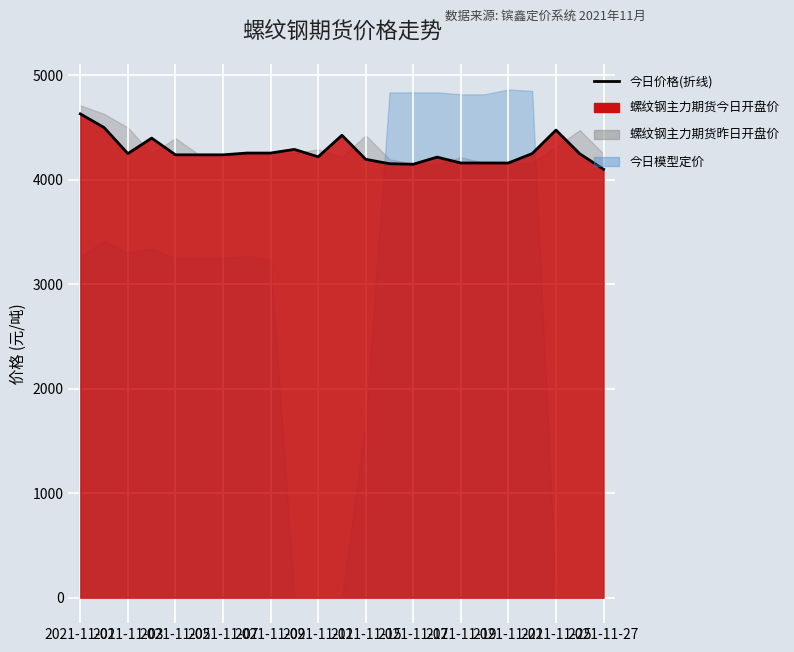

Reading right to left, extract all data points from this chart.

4100	4248	4475	4250	4160	4160	4160	4216	4148	4153	4195	4425	4219	4290	4255	4255	4238	4238	4238	4398	4250	4499	4630